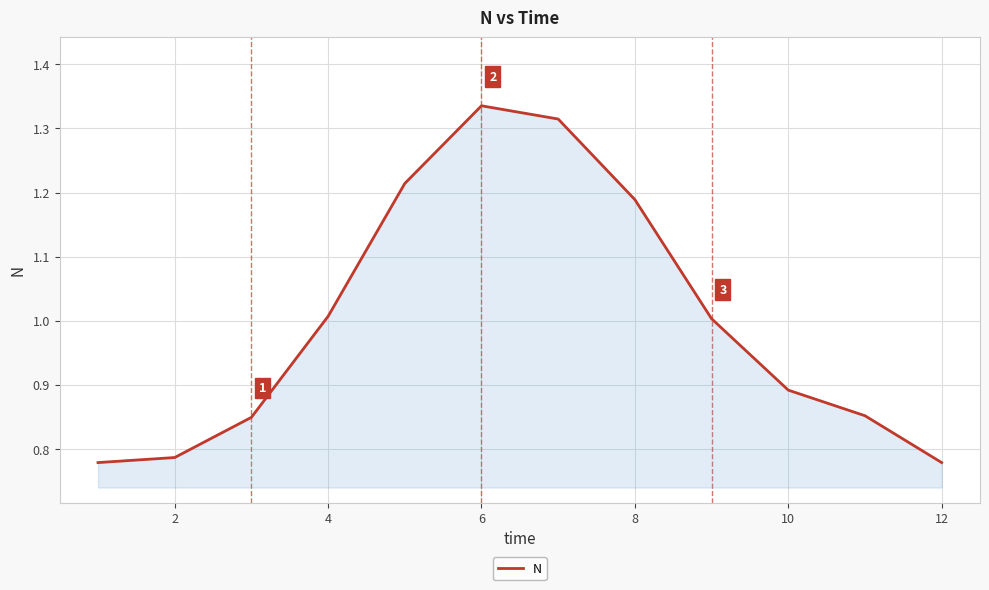

Does the chart display data point markers on the line(s)?

No